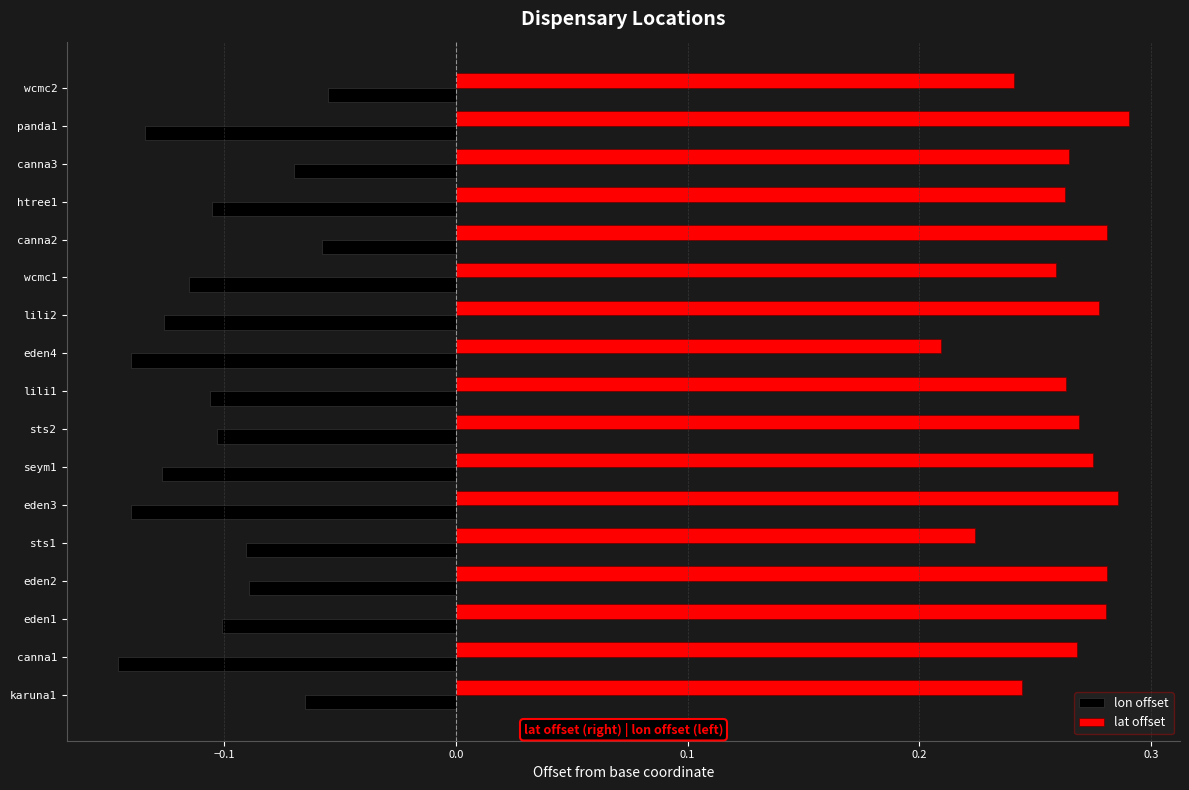

What is the sum of all lon offset values?

-1.8